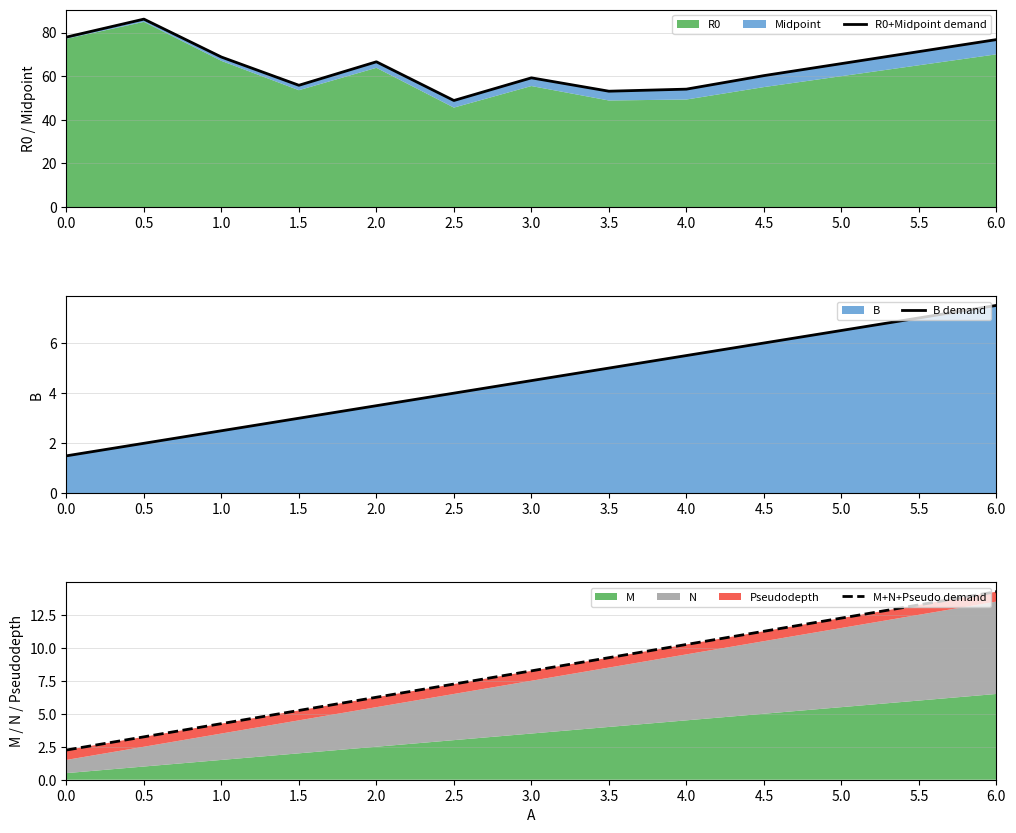

True or false: R0+Midpoint demand has a value of 89.9 at 2.0.

False